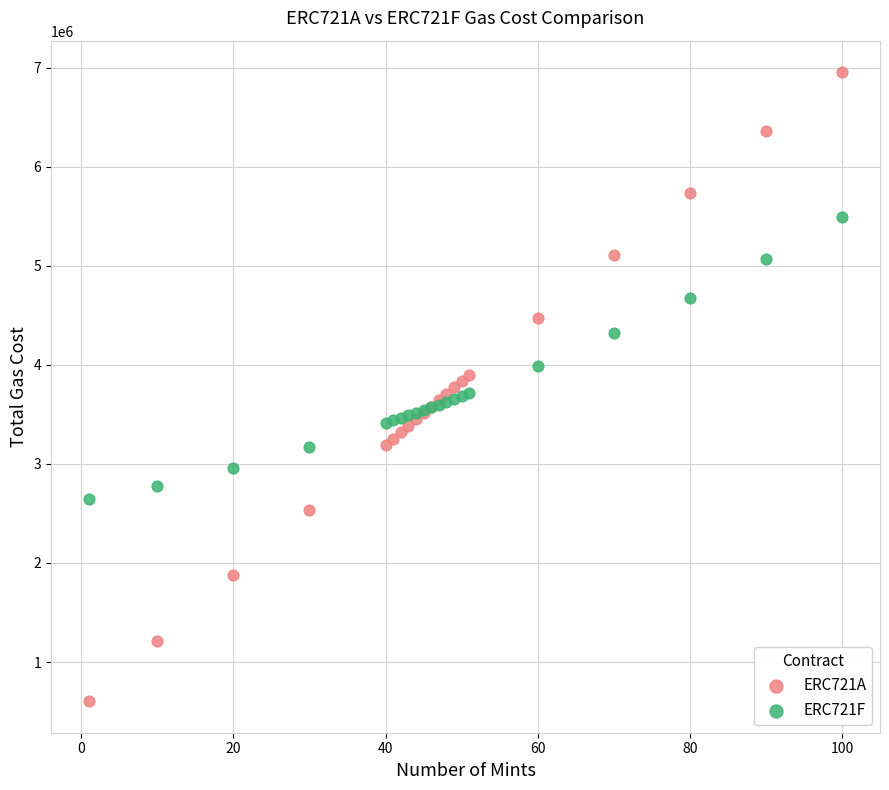

Which series contains the lowest Y value?

ERC721A